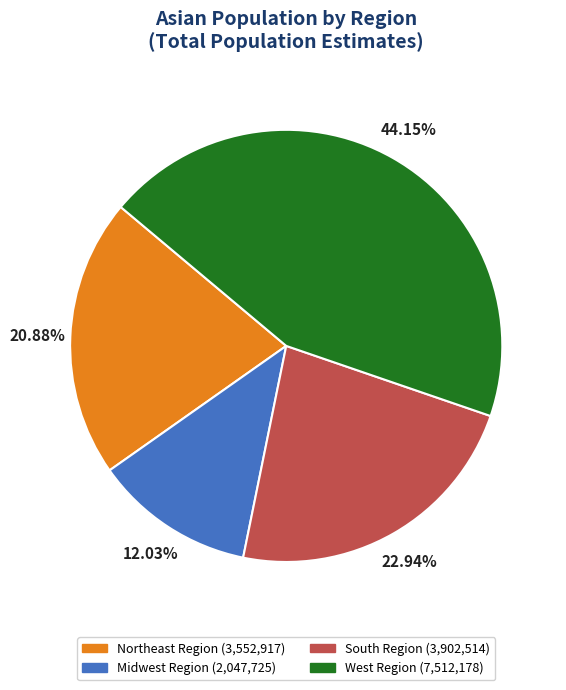

What portion of the pie excludes South Region?

77.1%